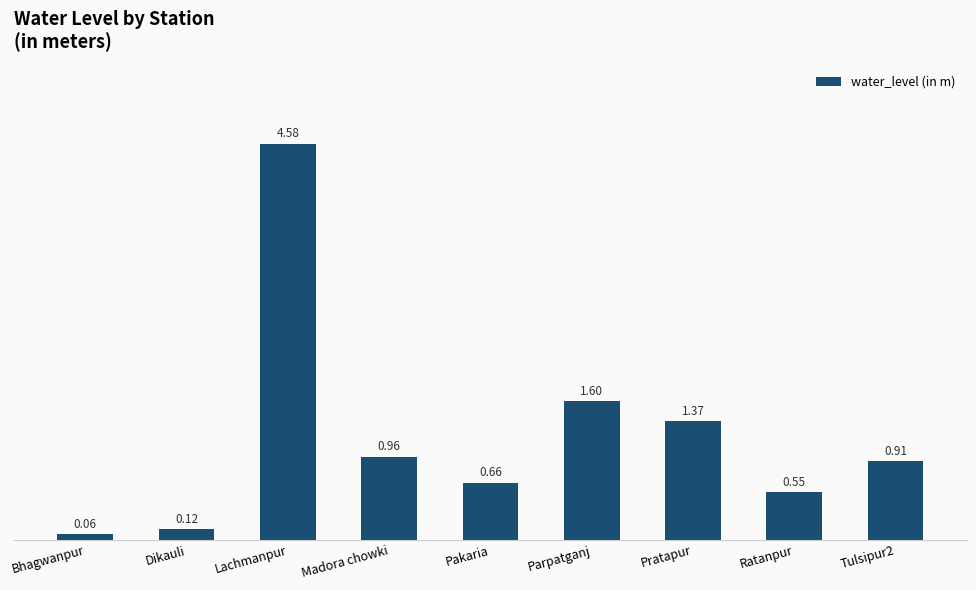

What is the difference between the values at Lachmanpur and Dikauli?

4.5